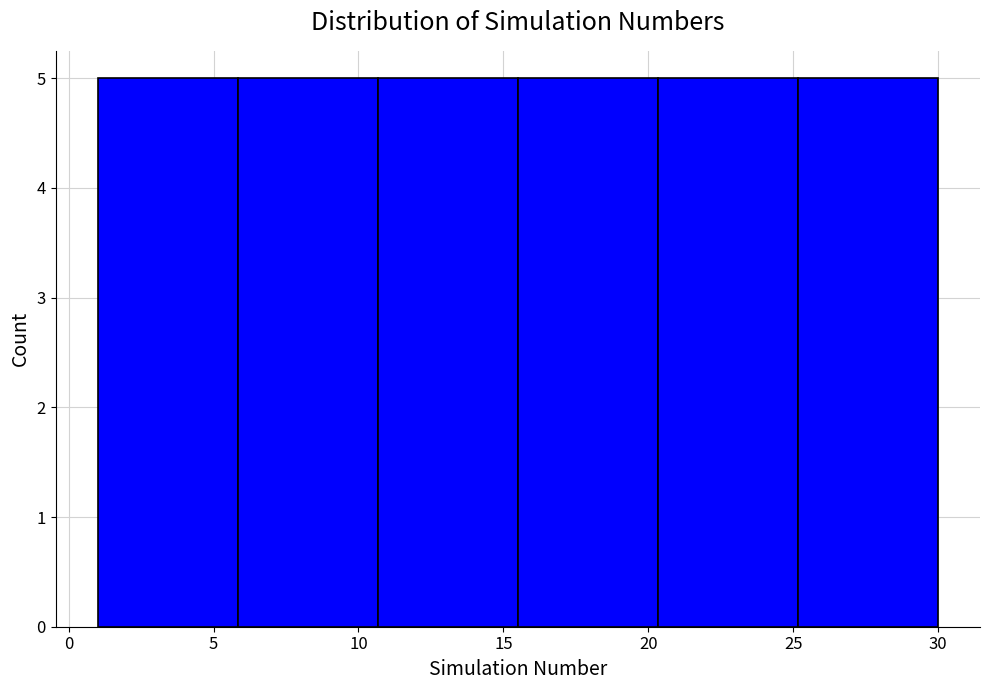

Reading left to right, list every bar in this chart as the range it spans on the x-axis followed by its height. Neither the bar edges nor the heights are printed on the chart, so give them approximately, as read against the axes.

1.0 to 6.0: 5
6.0 to 10.5: 5
10.5 to 15.5: 5
15.5 to 20.5: 5
20.5 to 25.0: 5
25.0 to 30.0: 5